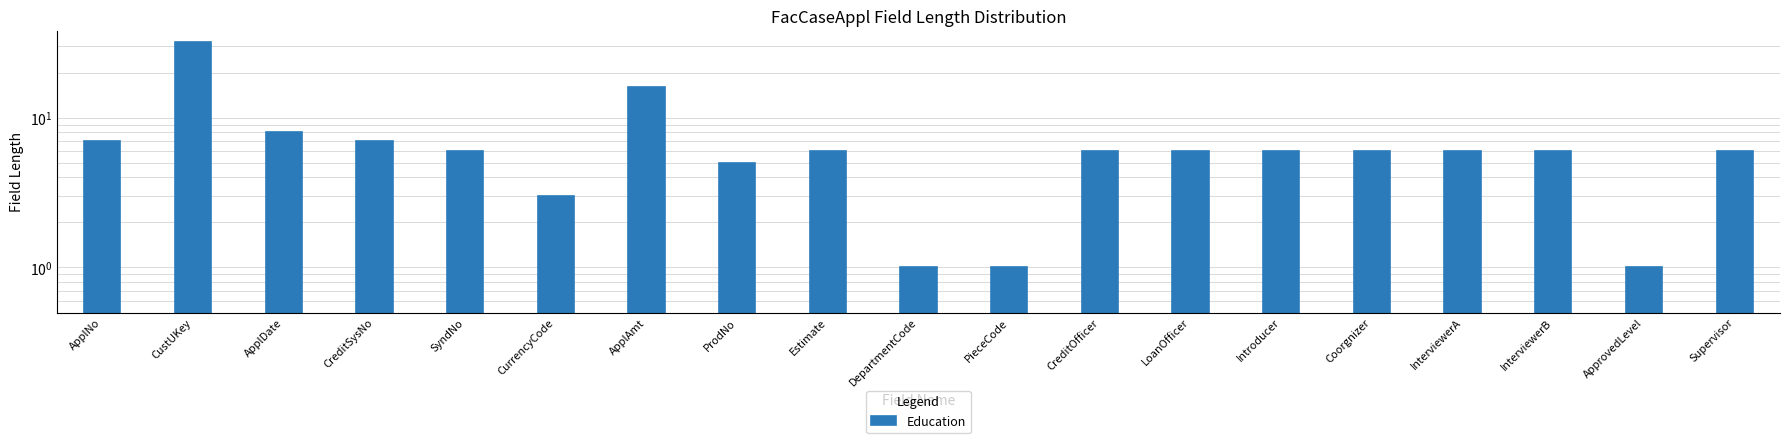

Is it true that the value at InterviewerB is 1?

False